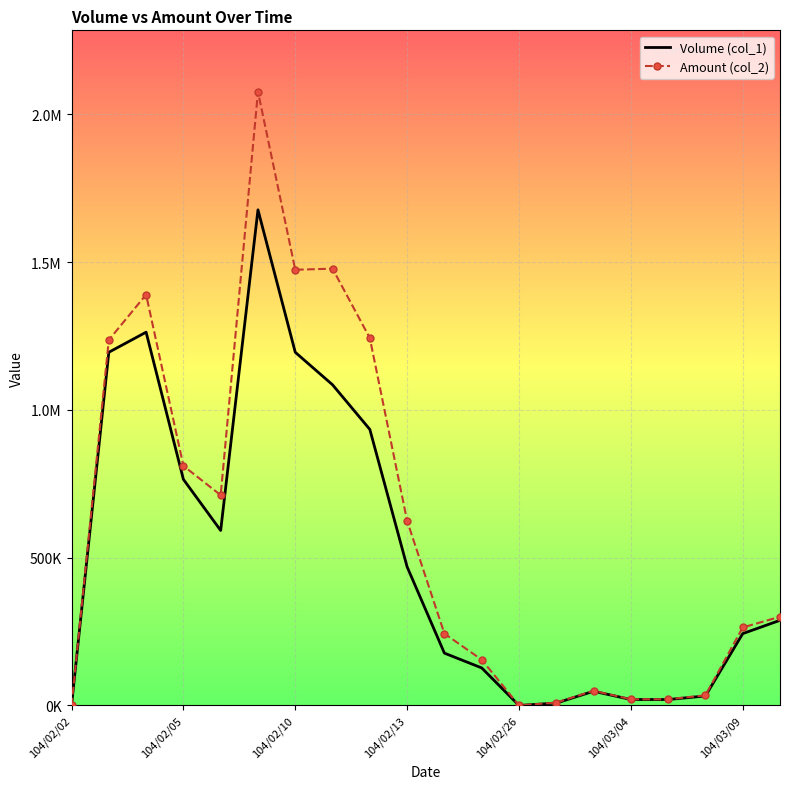

What are all the series names shown in the legend?

Volume (col_1), Amount (col_2)